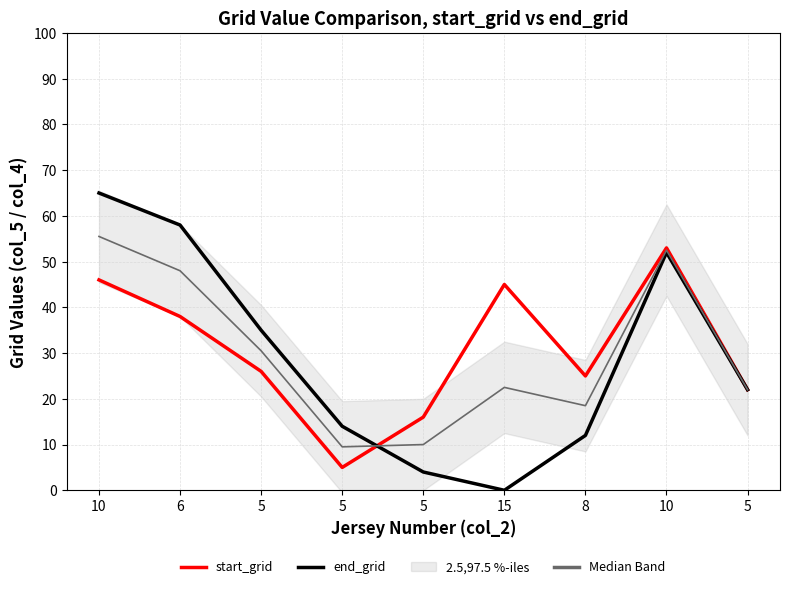

What is the average value of the start_grid series?

30.7